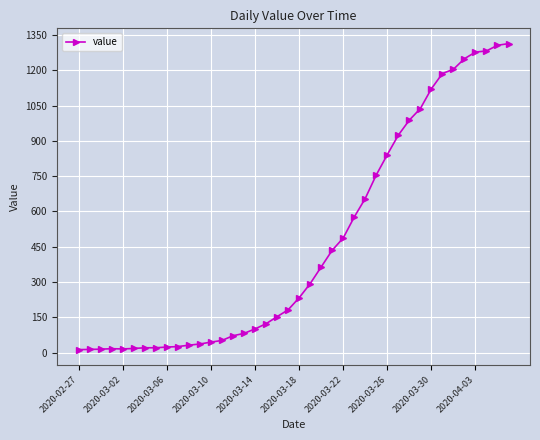

What is the difference between the second highest and minimum values?

1293